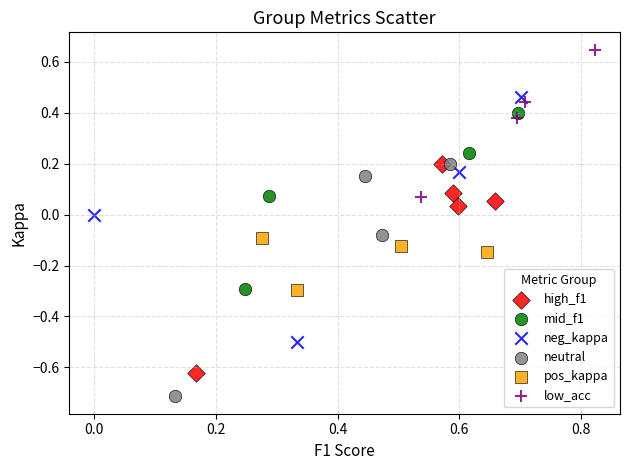

Which series contains the lowest Y value?

neutral